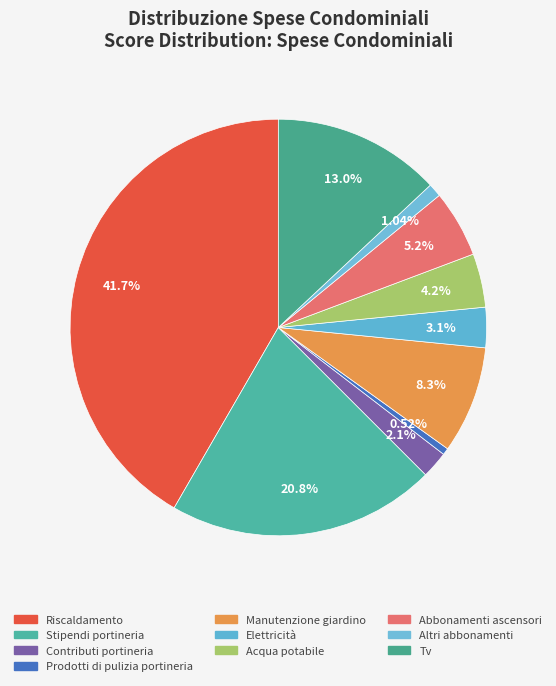

Is there any slice that represents more than half of the pie?

No